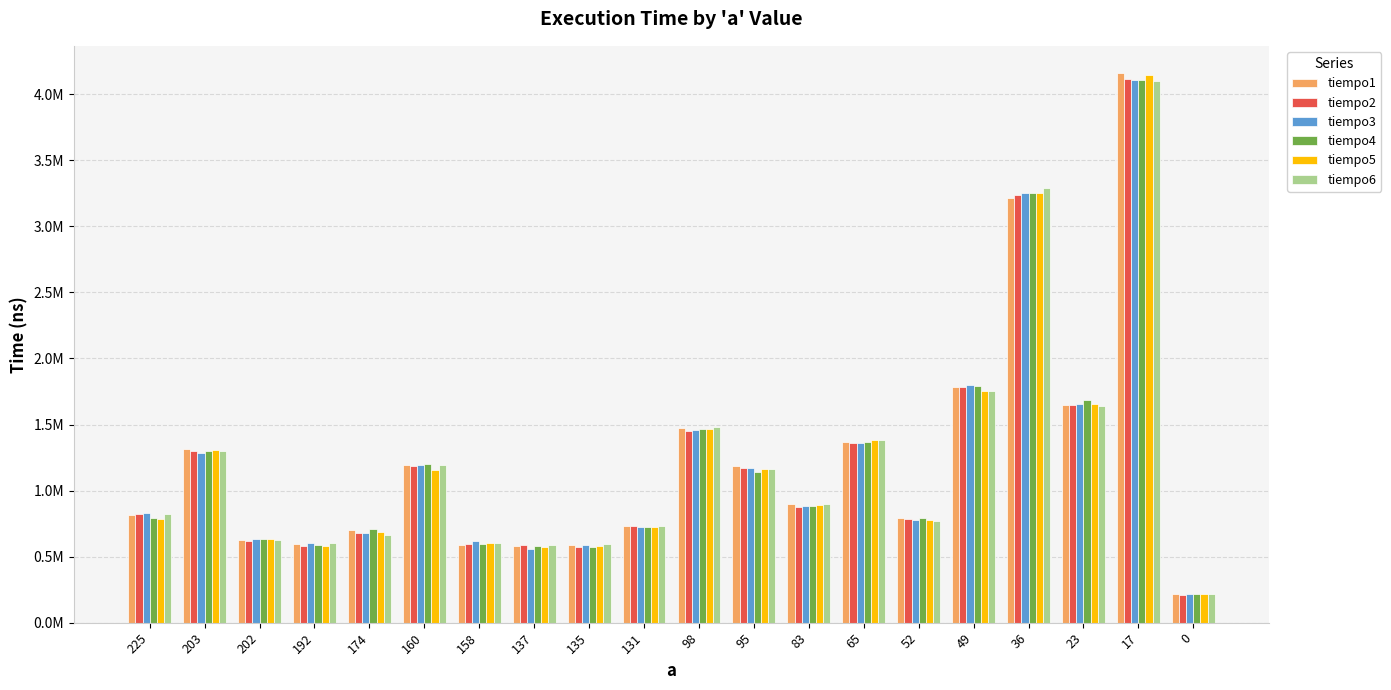

Does the chart contain any negative values?

No